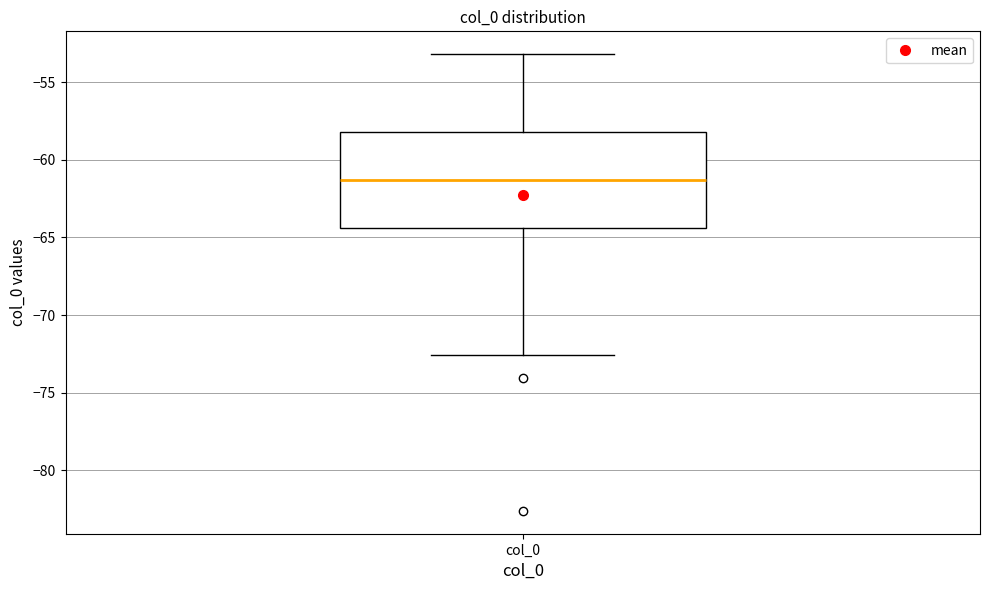

Where is the lower edge of the box for col_0 on the y-axis? The values are not printed on the chart, so give them approximately, as read against the axis.

-64.5